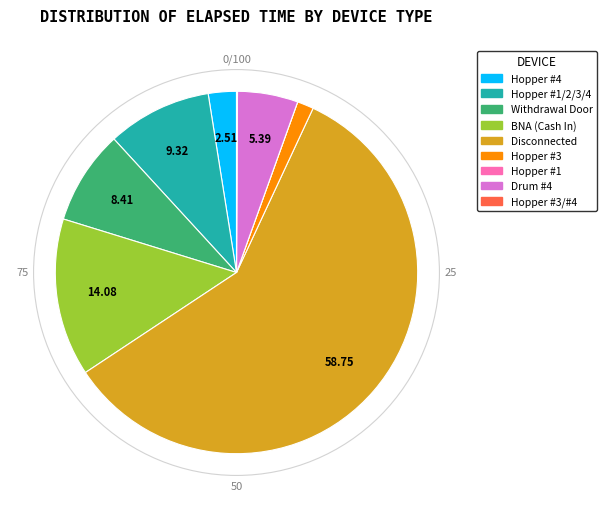

Which has a higher value, Hopper #4 or BNA (Cash In)?

BNA (Cash In)